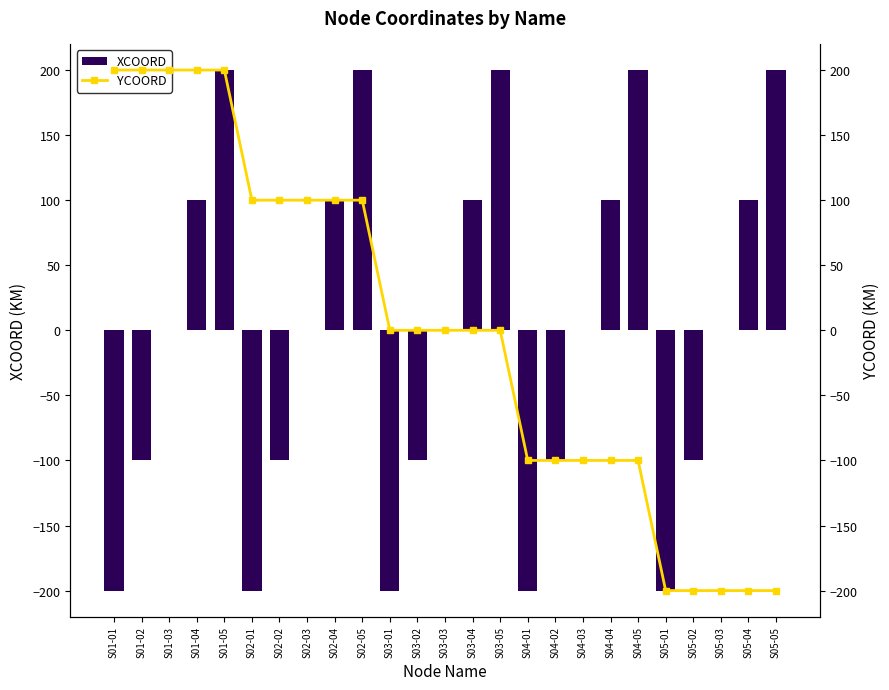

Are the bars grouped side by side (vs. stacked)?

Yes